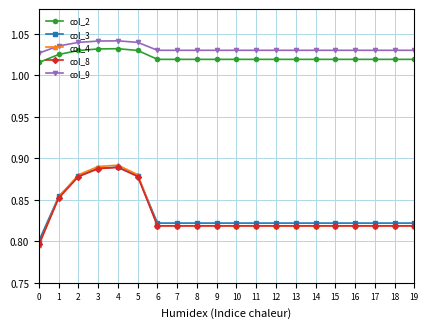

True or false: col_3 and col_9 intersect in this chart.

False